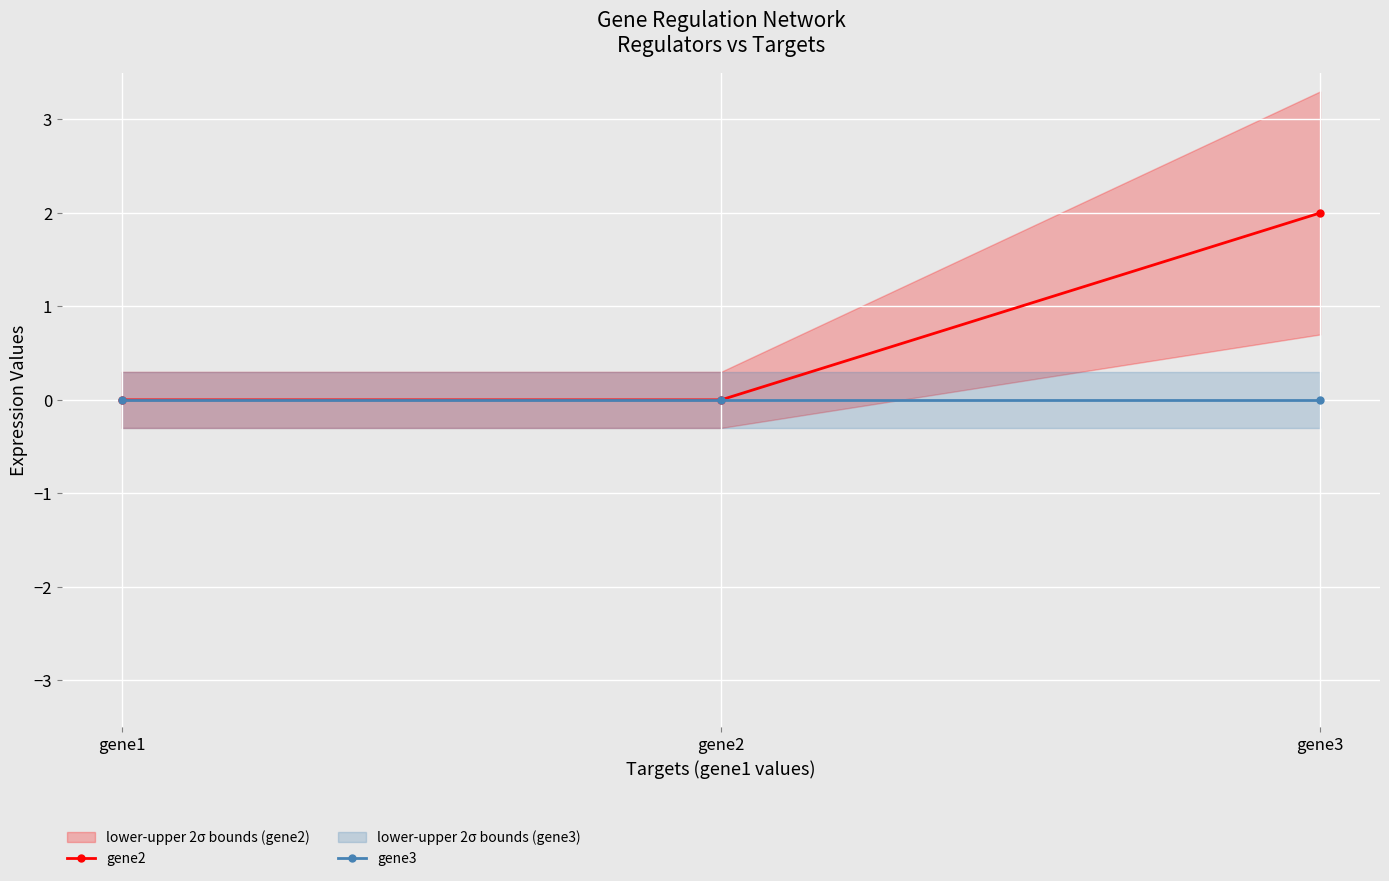

The value of gene3 at gene2 is 0. True or false?

True